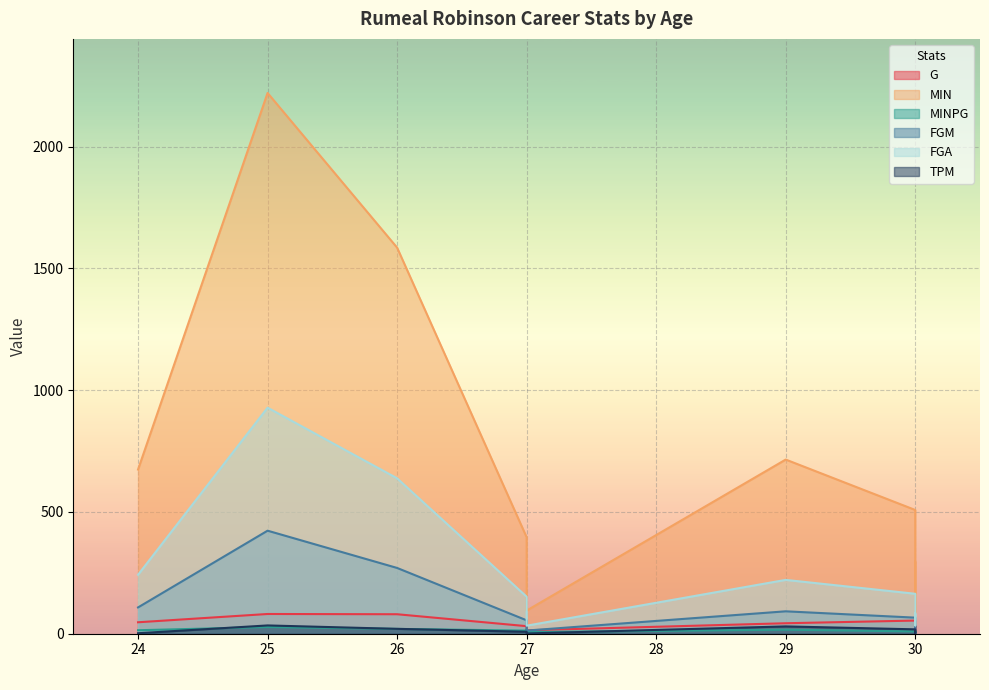

What is the spread (max minus min) of values at 24?

672.0